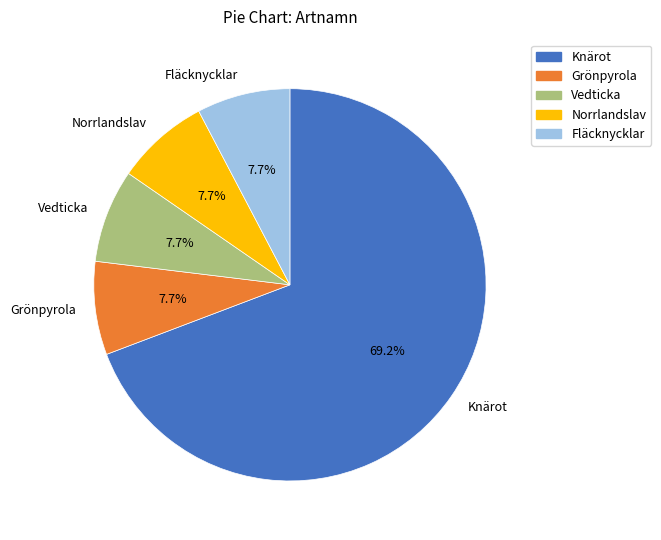

To the nearest percent, what percentage of the pie is Fläcknycklar?

8%